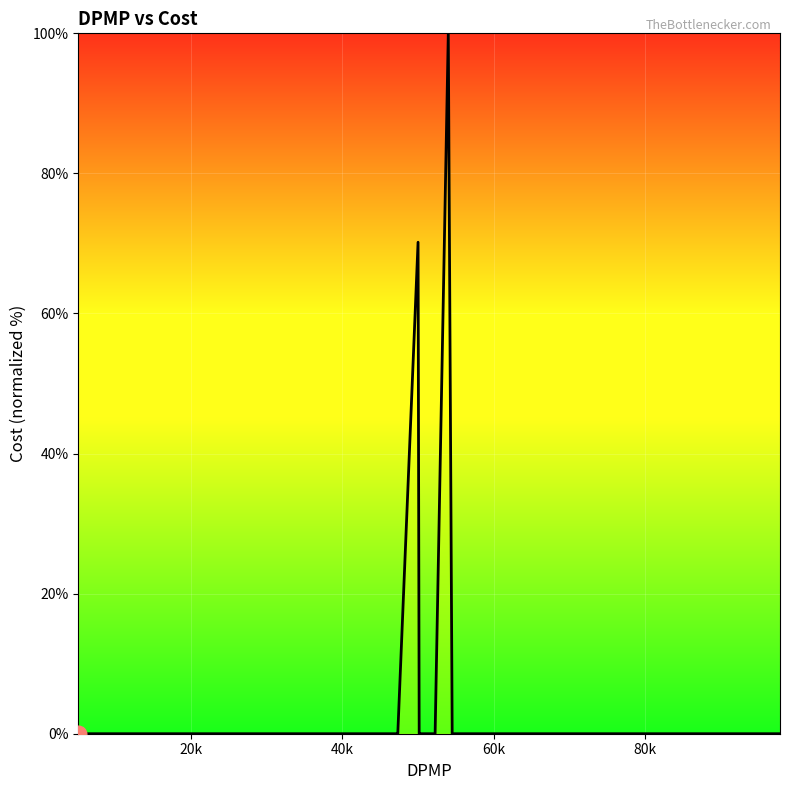

What is the average value?

4.3